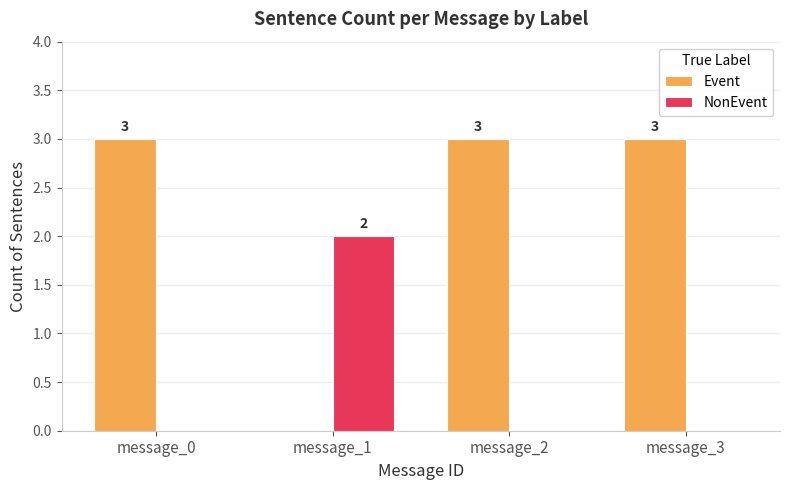

At which label is Event closest to 1?

message_1